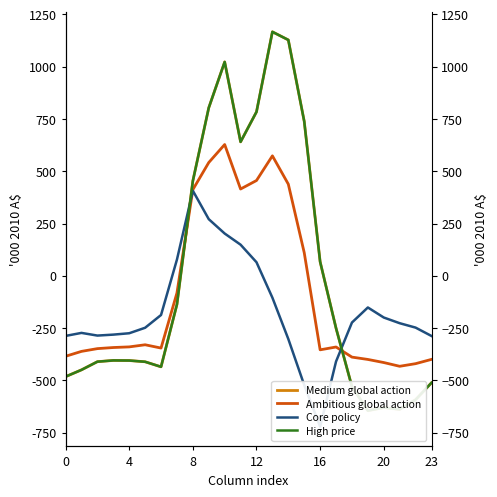

What is the difference between the maximum and second lowest values in the Medium global action series?

1805.5